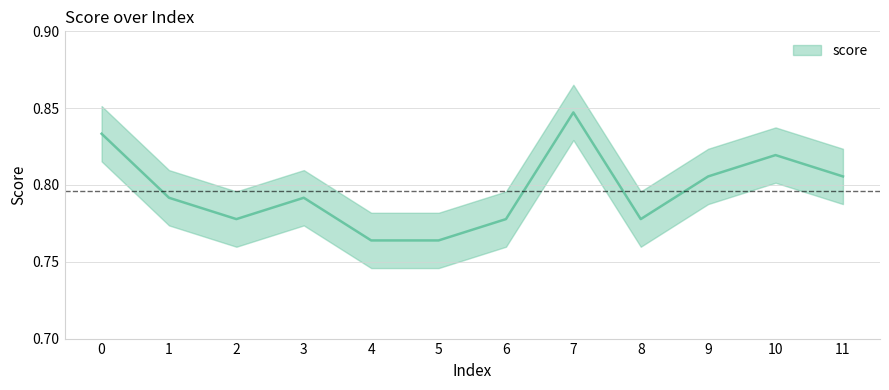

Count the number of data series in this chart.

1